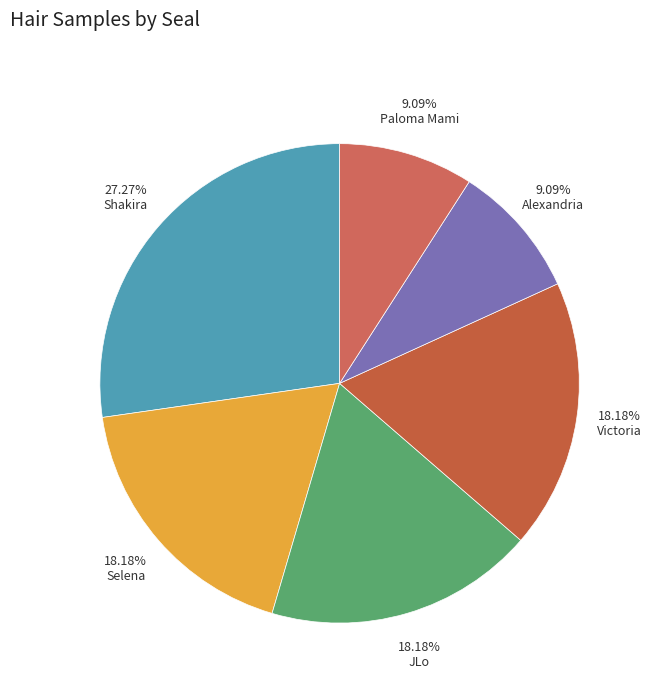

Count the number of slices in the pie.

6